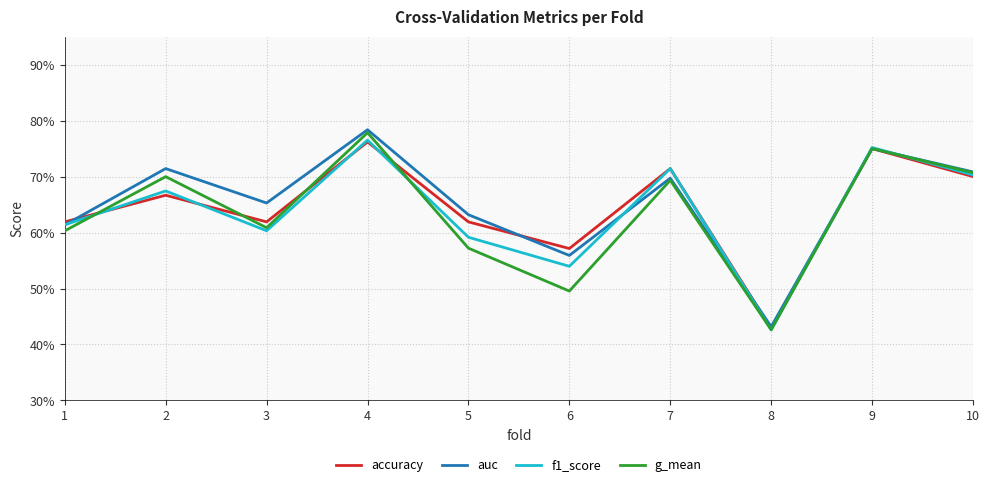

Which series changed the most between 2 and 7?

accuracy